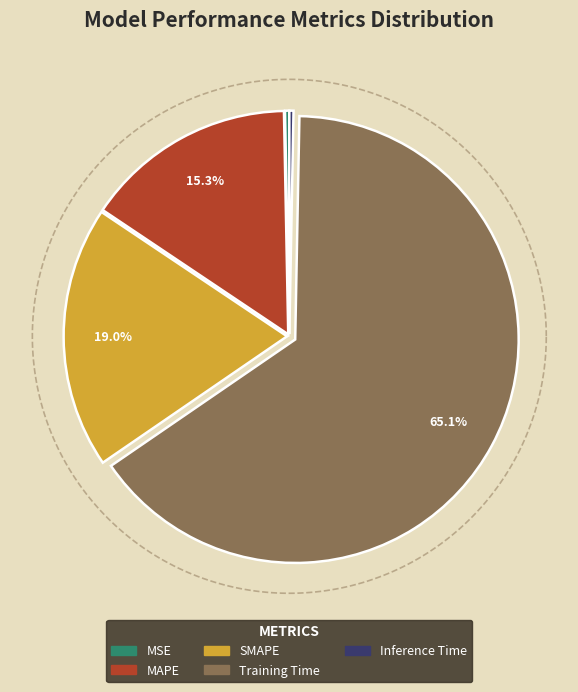

Is it true that Inference Time is 1% of the pie?

False